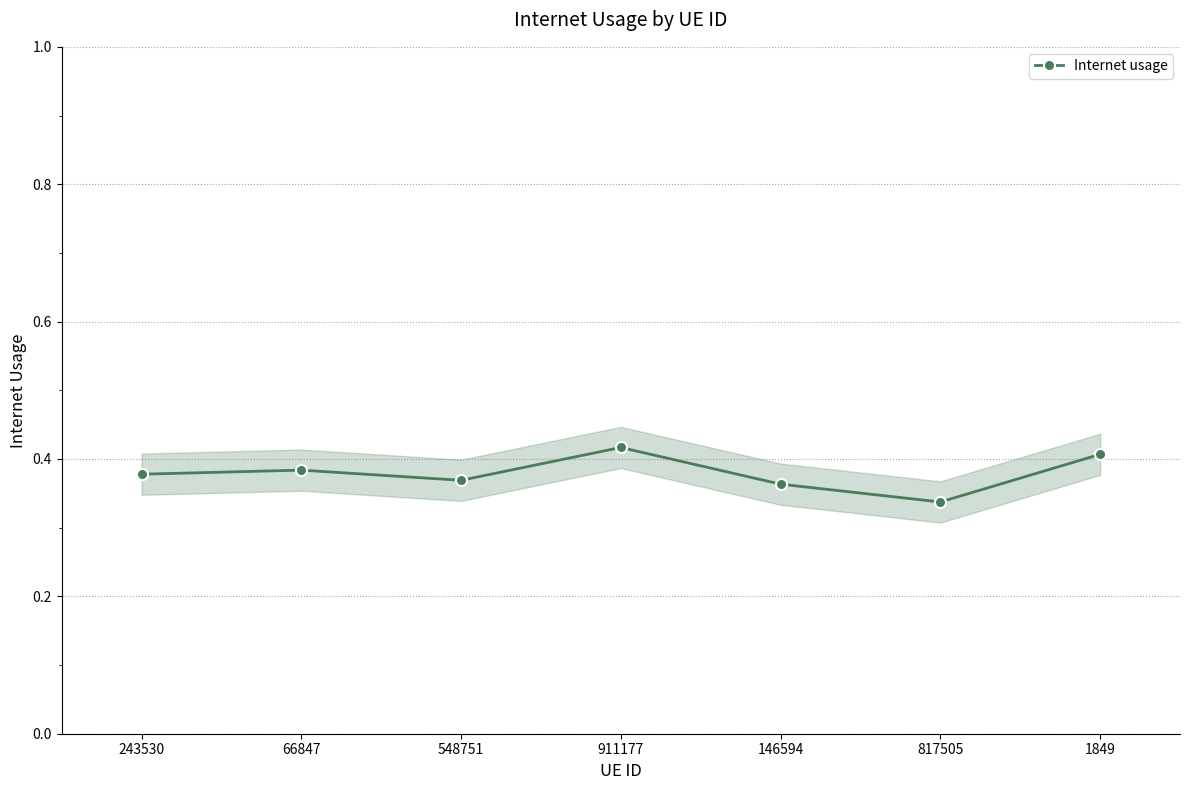

At which label is the value closest to 0?

817505